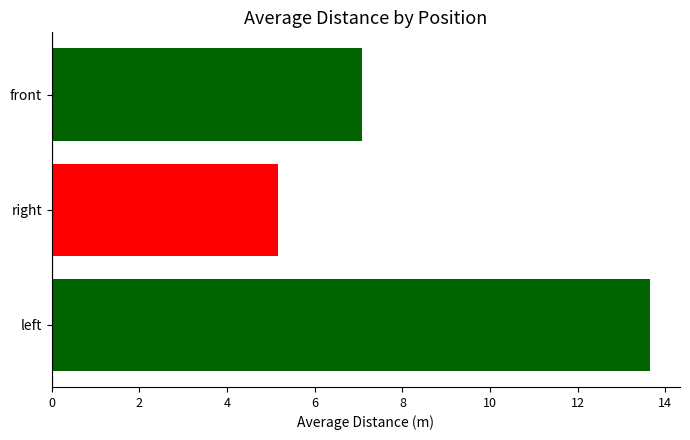

True or false: the data shows 4.8 at front.

False